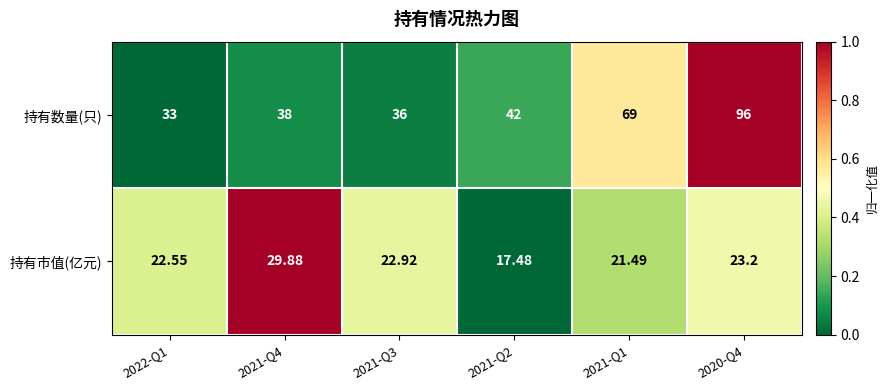

Which series changed the most between 2022-Q1 and 2021-Q3?

持有数量(只)